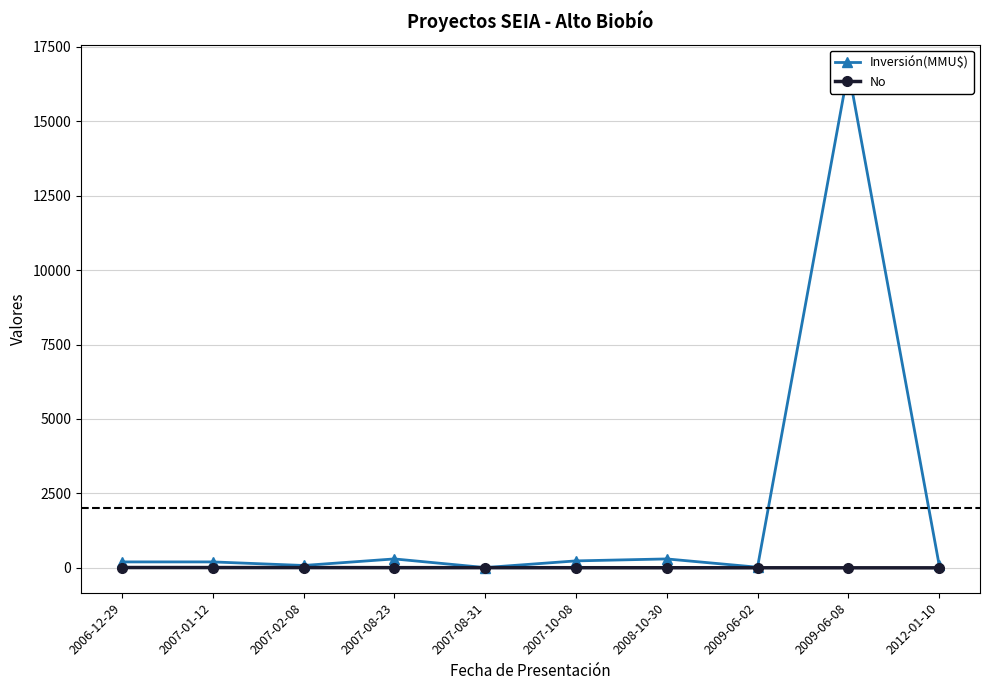

Which series has the largest range (max minus min)?

Inversión(MMU$)